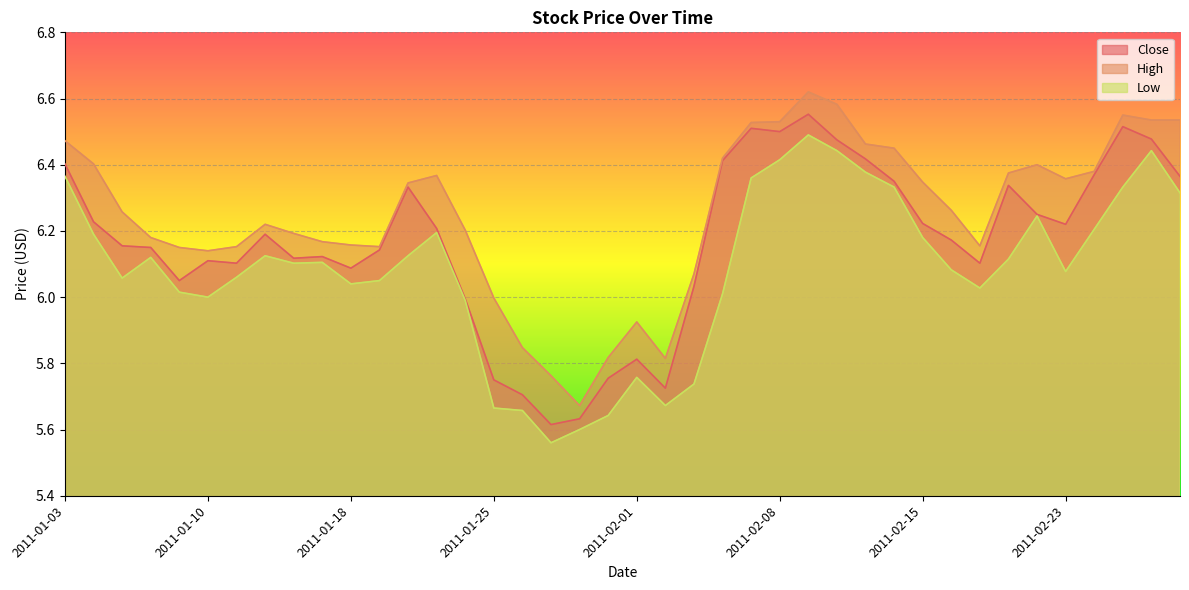

The value of High at 2011-02-28 is 6.5. True or false?

True